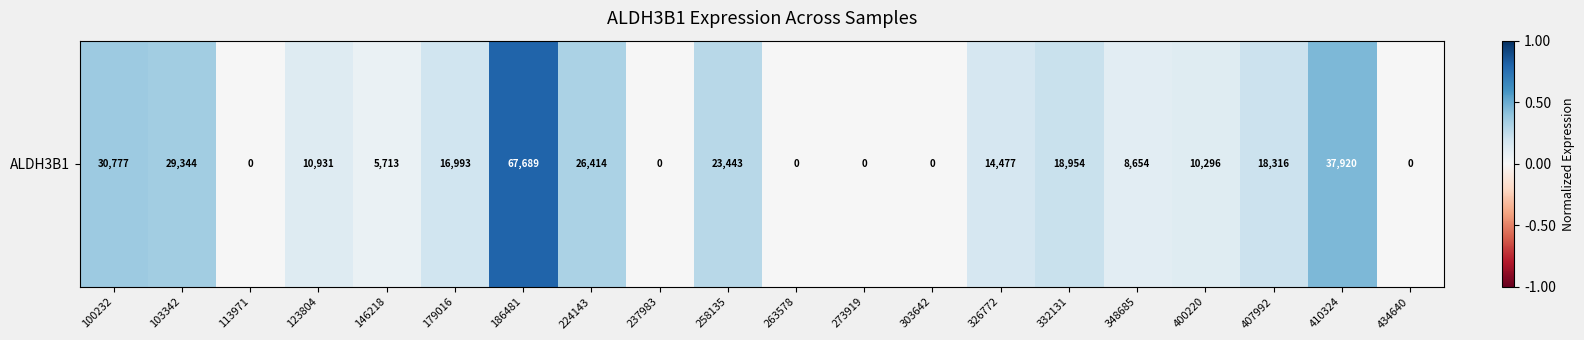

Reading left to right, what are all the values shown in this chart?

100232=0.4	103342=0.3	113971=0.0	123804=0.1	146218=0.1	179016=0.2	186481=0.8	224143=0.3	237983=0.0	258135=0.3	263578=0.0	273919=0.0	303642=0.0	326772=0.2	332131=0.2	348685=0.1	400220=0.1	407992=0.2	410324=0.4	434640=0.0